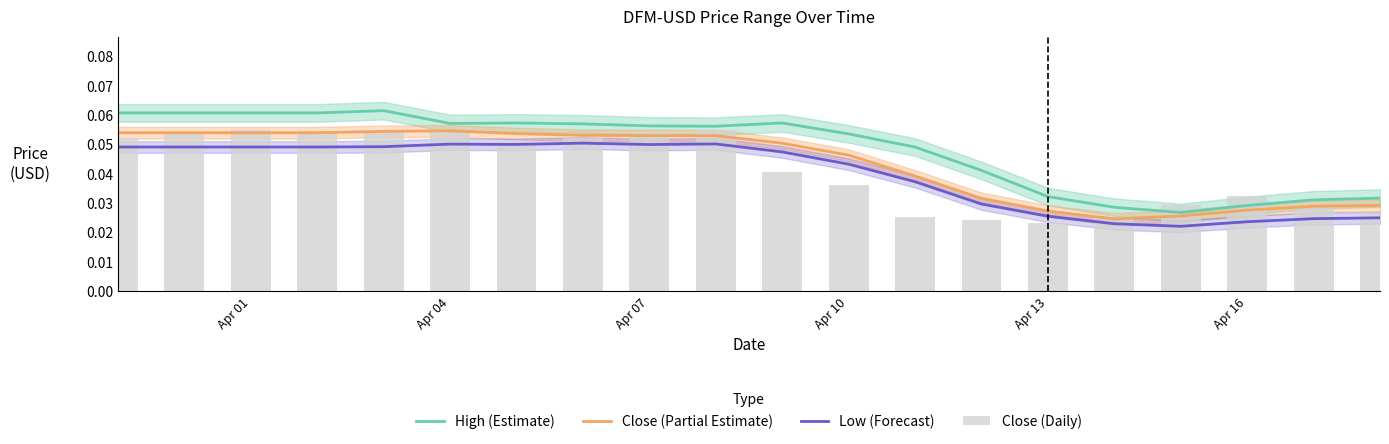

True or false: High (Estimate) and Low (Forecast) intersect in this chart.

False